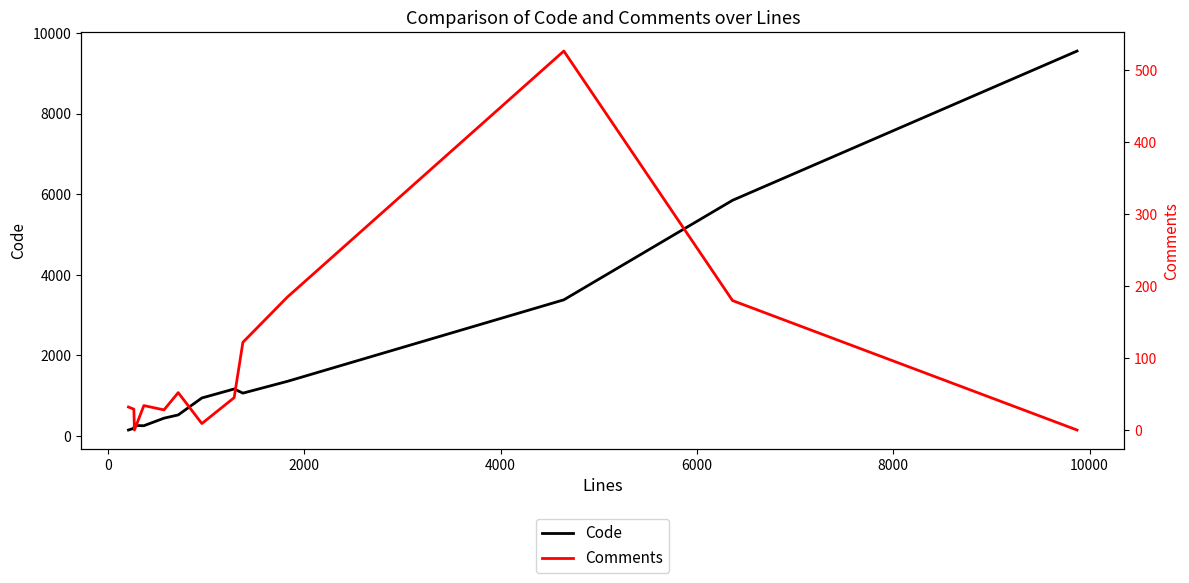

What is the total value across all series at 2000?

258